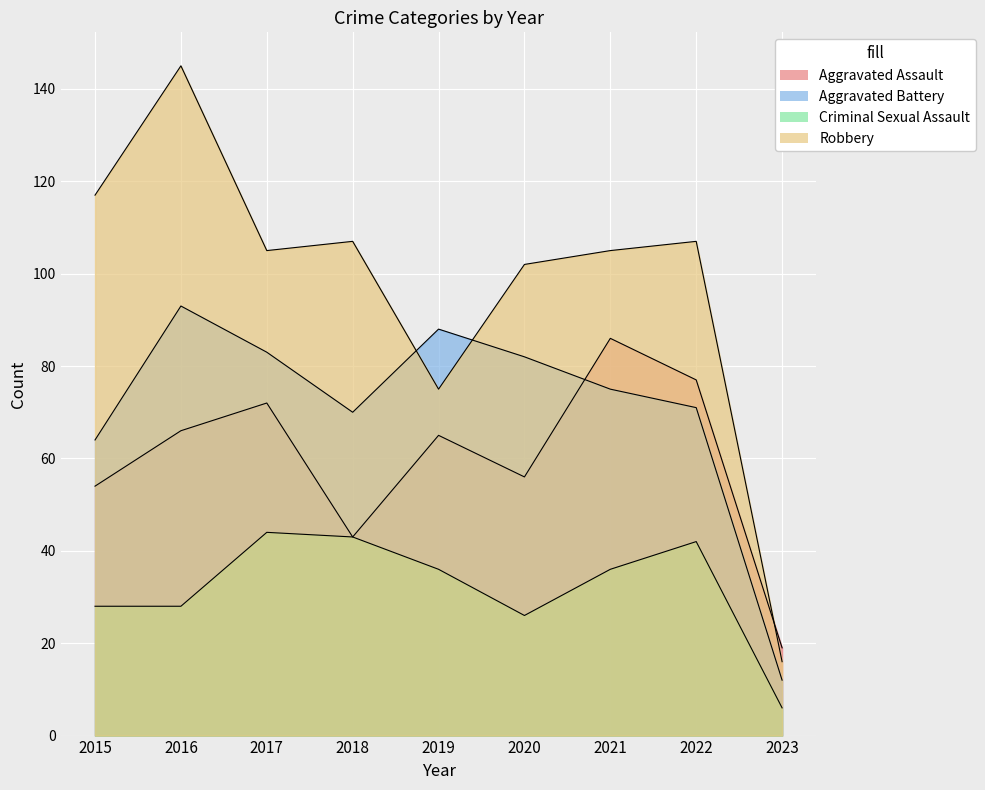

What is the spread (max minus min) of values at 2023?

13